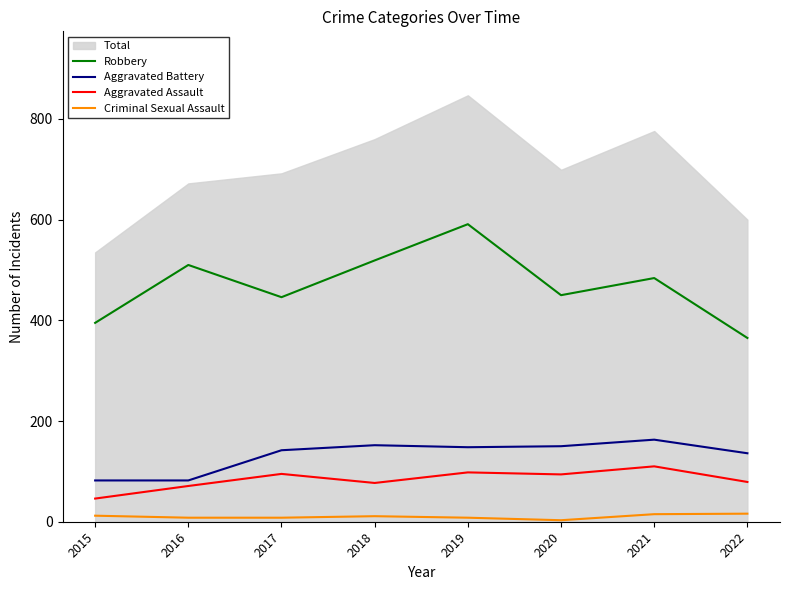

What is the difference between the Criminal Sexual Assault values at 2019 and 2021?

7